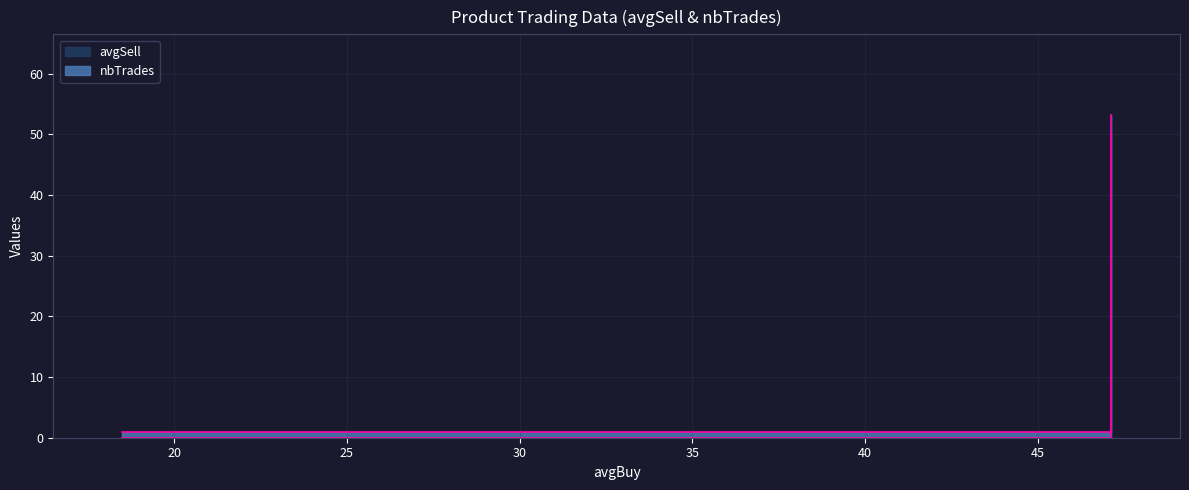

How many data points in nbTrades are above 1?

1